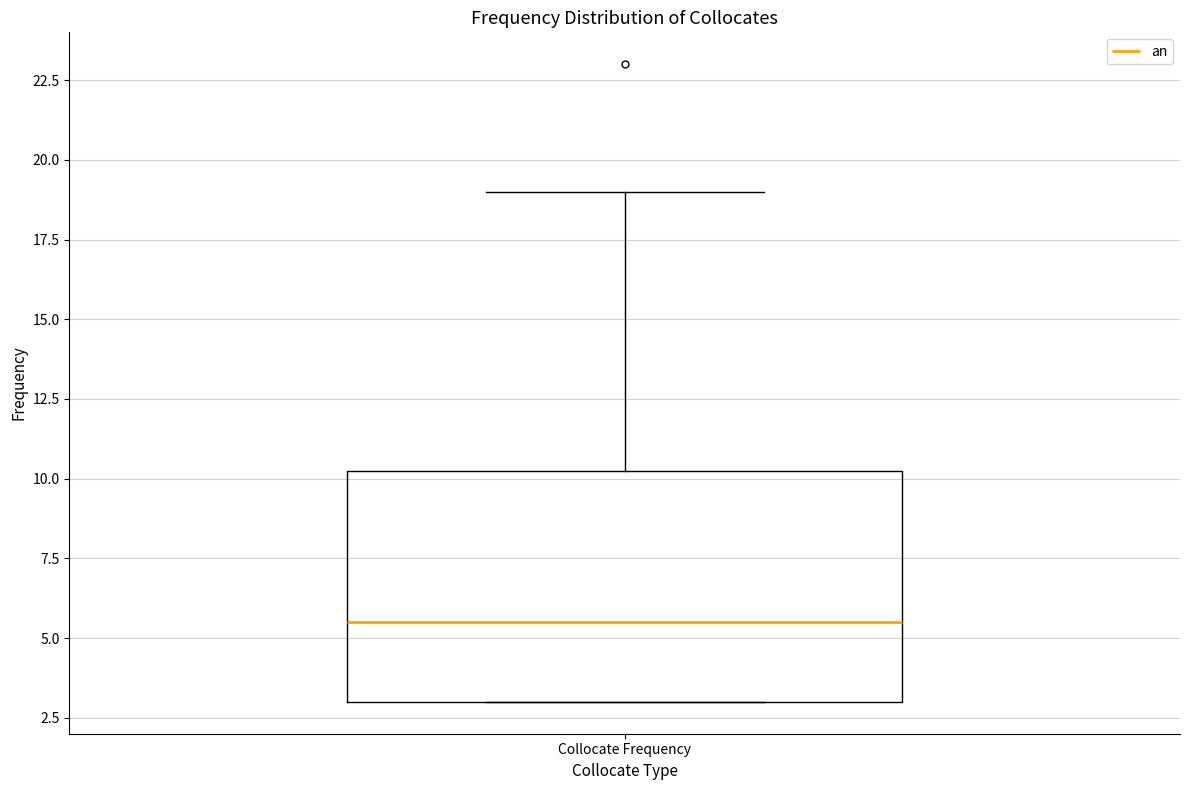

Transcribe this box plot: give where the median line is, the range the box spans, and where the two whiskers end, as read against the y-axis. The values are not printed on the chart, so give them approximately, as read against the axis.

median 5.5, box 3.0 to 10.5, whiskers 3.0 to 19.0